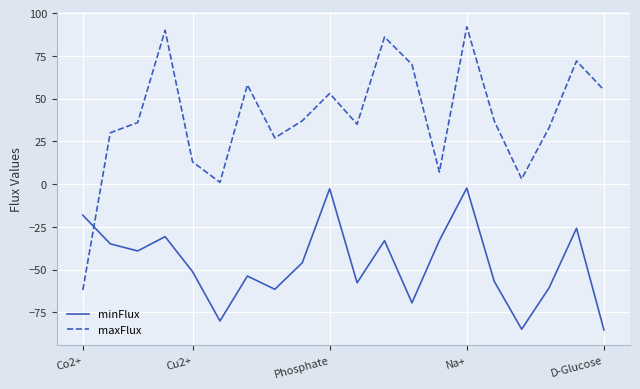

What is the minimum value for minFlux?

-85.3